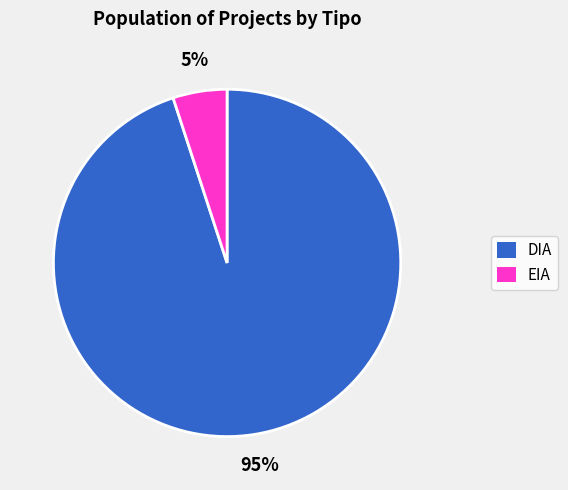

How many segments does this pie chart have?

2